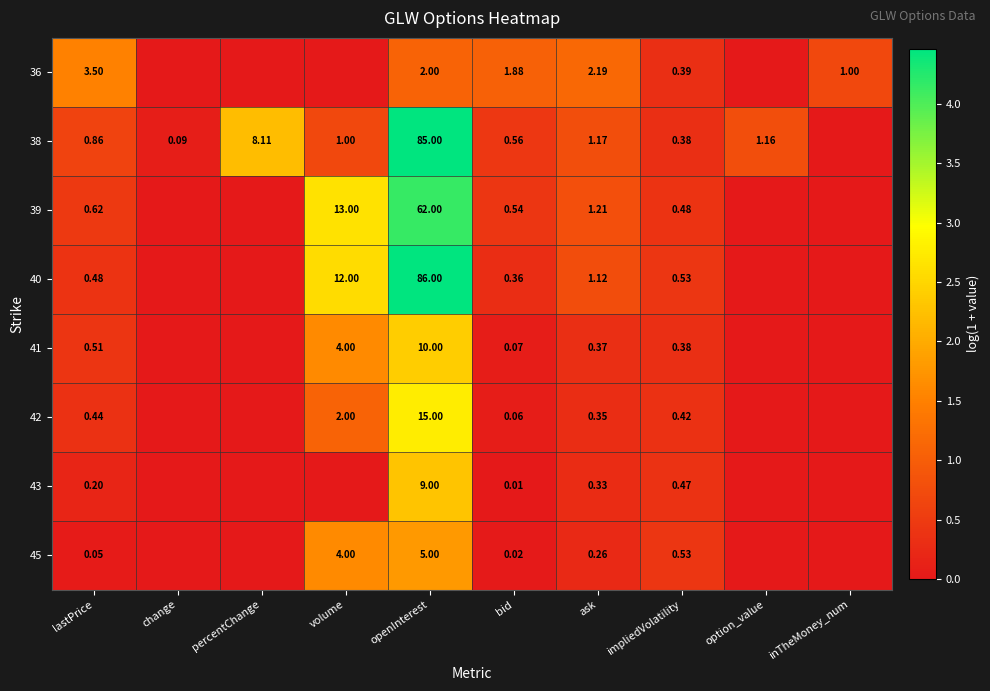

Is the value of 41 at impliedVolatility greater than the value of 40 at impliedVolatility?

No